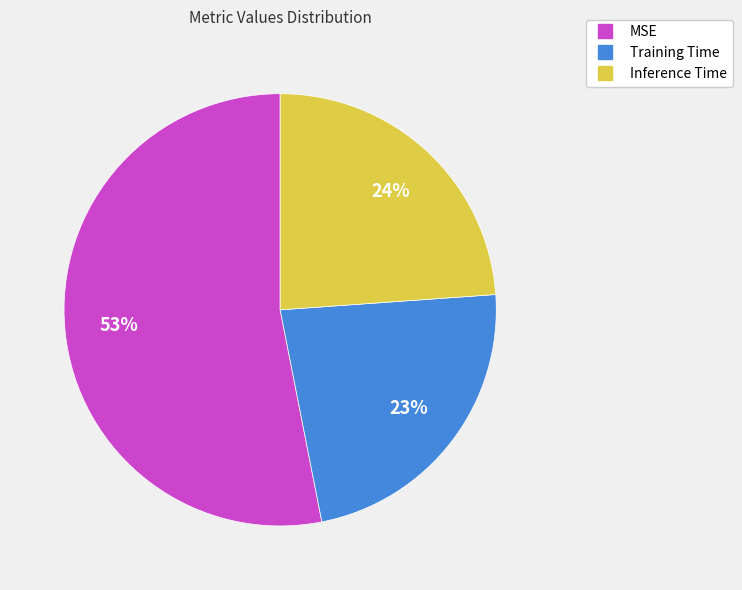

Count the number of slices in the pie.

3